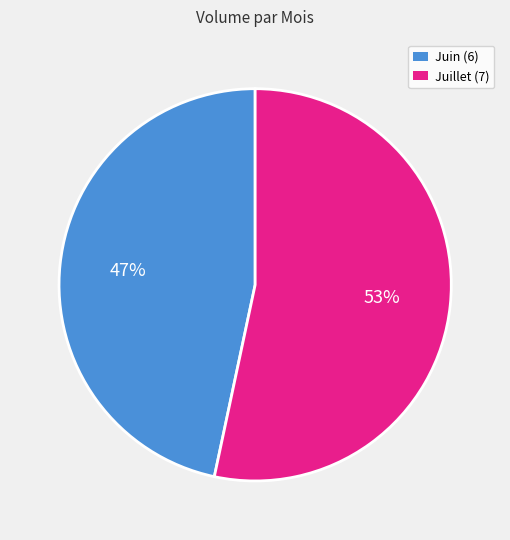

Is there any slice that represents more than half of the pie?

Yes